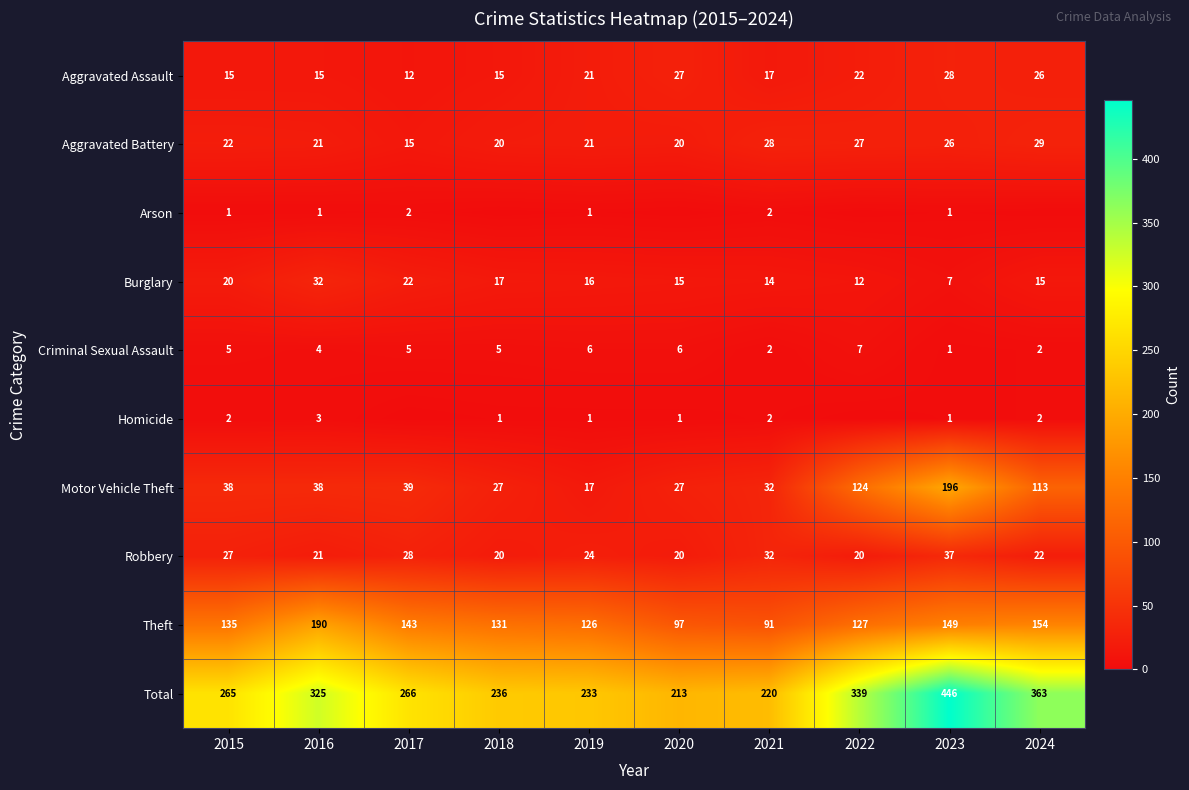

How many values in the Theft series are below 135?

5